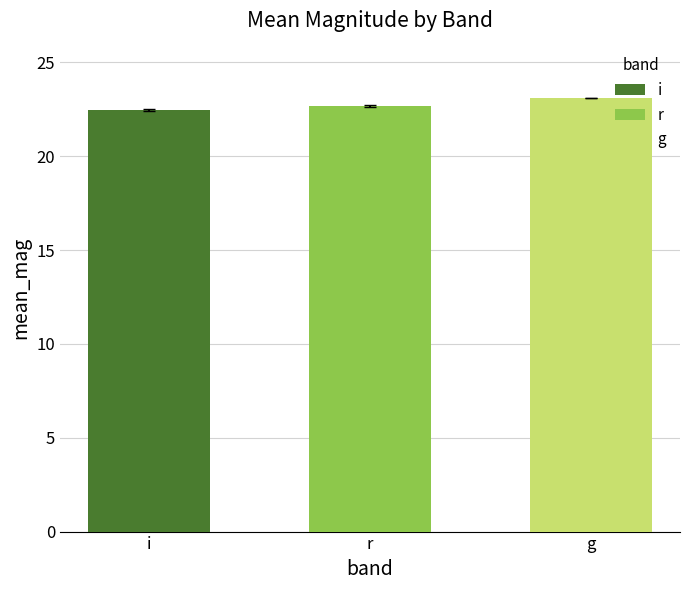

What is the value of the mean_mag bar at the 2nd from the left?

22.7